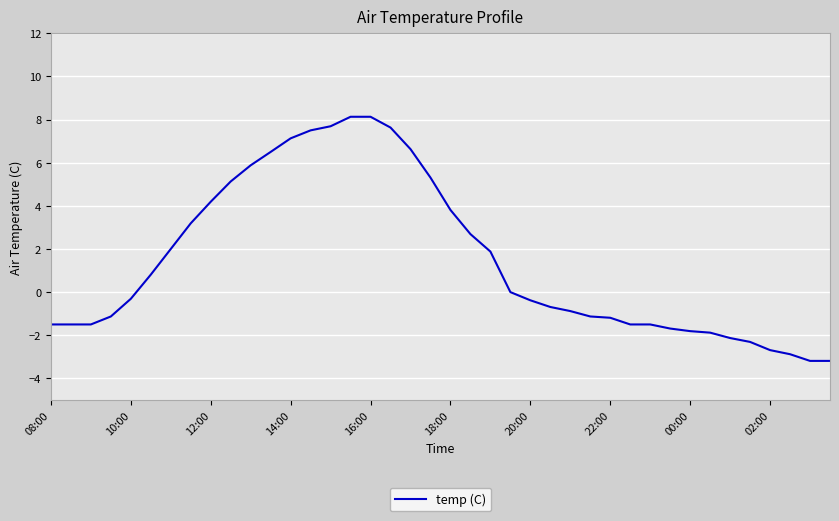

What is the maximum value shown in the chart?

8.1